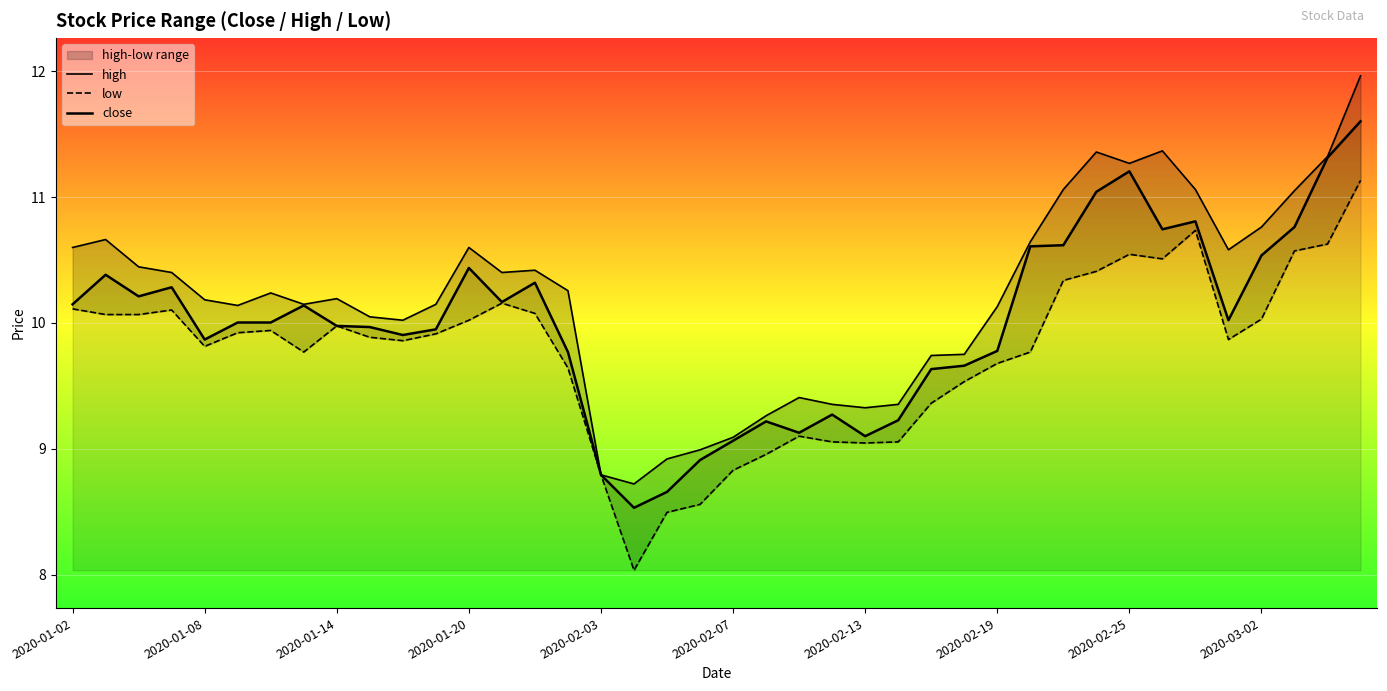

True or false: high has more than 0 points higher than both neighbors.

True